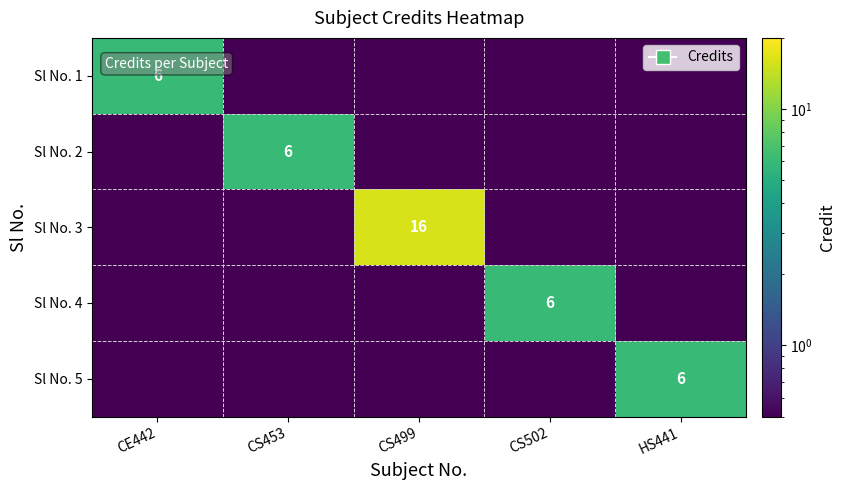

Is it true that Sl No. 4 equals 2.0 at CS502?

False